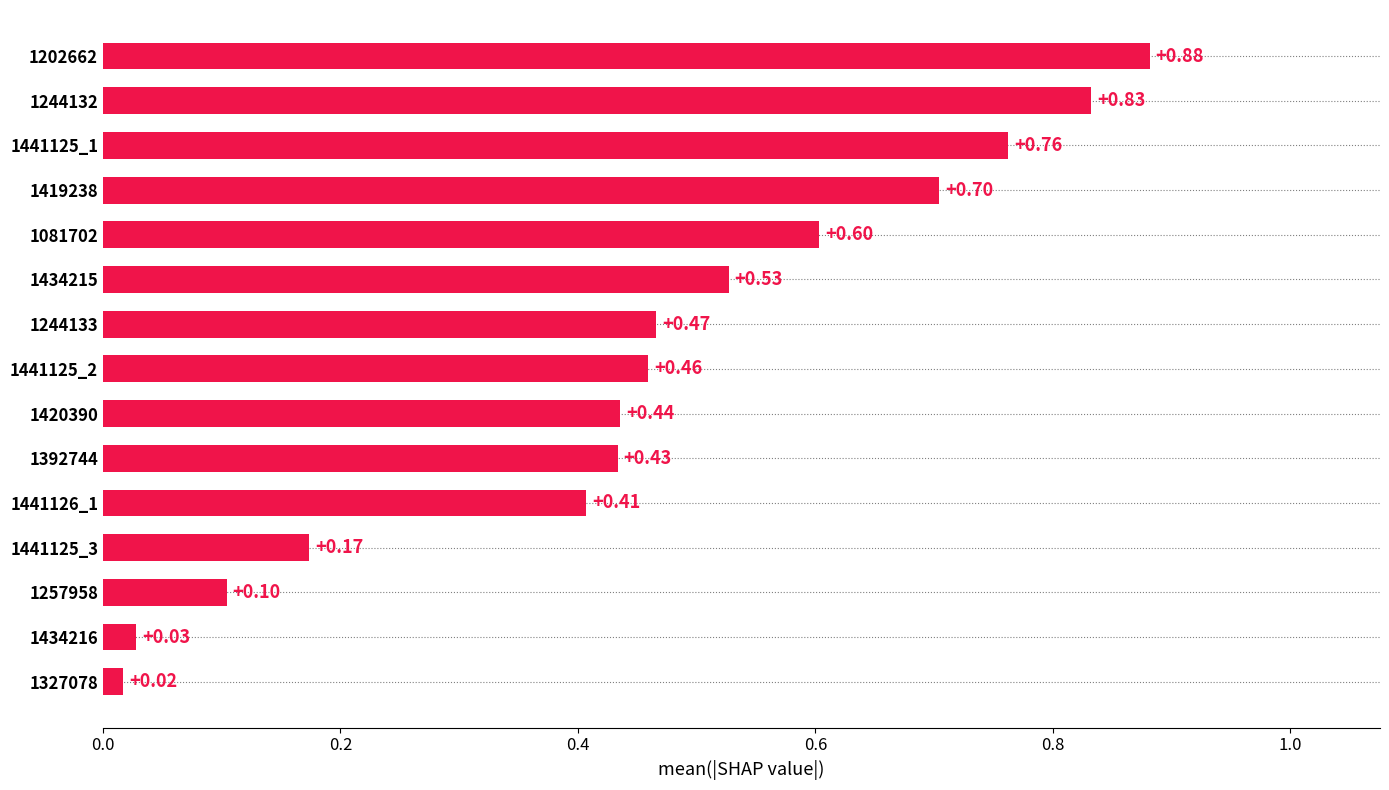

Rank the categories by value from lowest to highest.

1327078, 1434216, 1257958, 1441125_3, 1441126_1, 1392744, 1420390, 1441125_2, 1244133, 1434215, 1081702, 1419238, 1441125_1, 1244132, 1202662